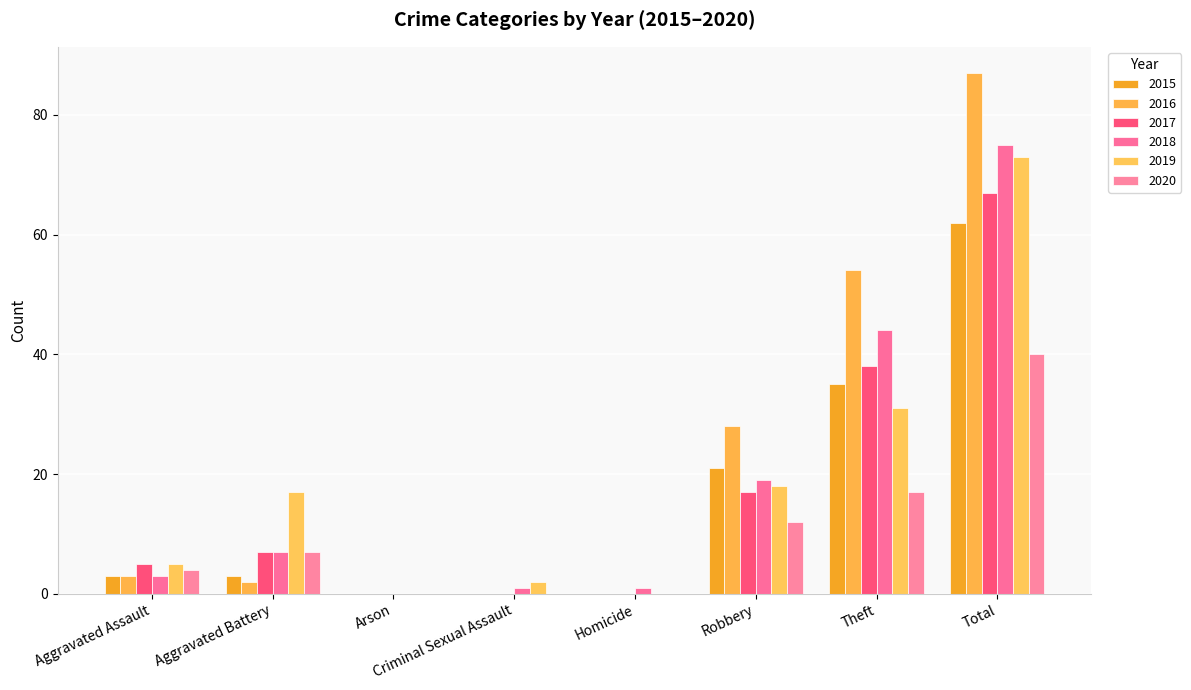

What is the difference between the 2019 values at Homicide and Robbery?

18